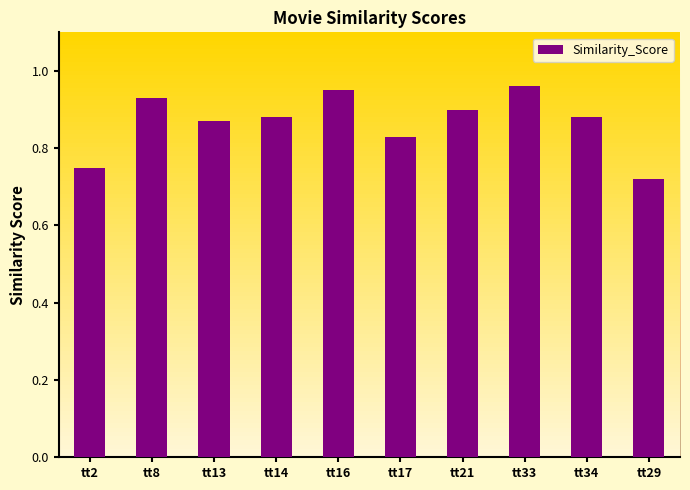

Which label corresponds to the largest value in the chart?

tt33